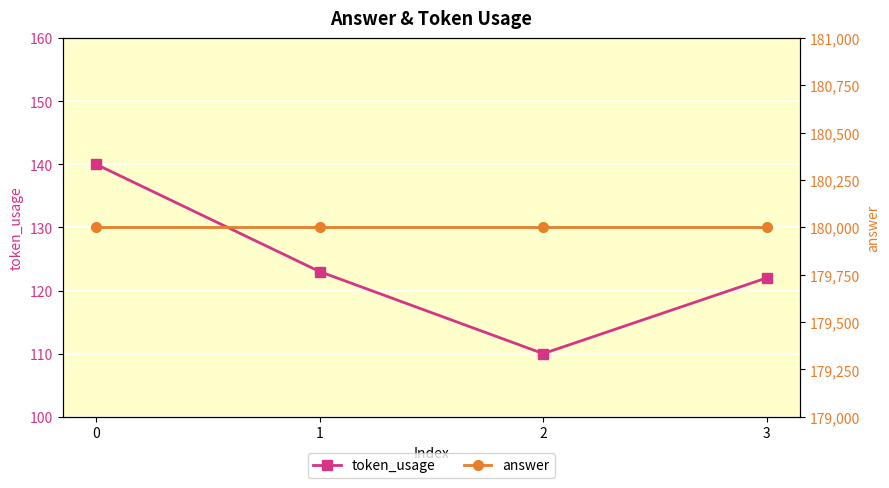

True or false: token_usage has more than 2 points higher than both neighbors.

False